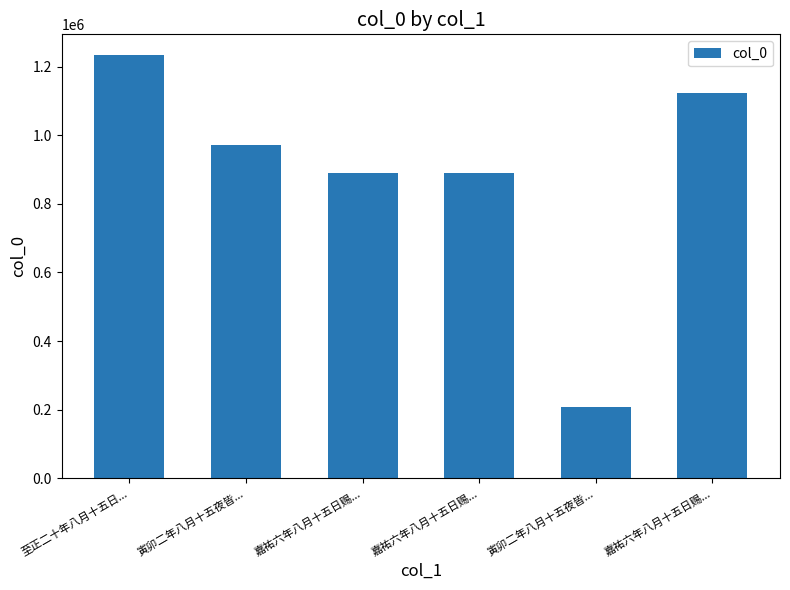

What is the difference between the values at 嘉祐六年八月十五日赐... and 至正二十年八月十五日...?

108892